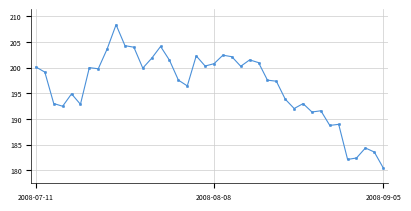

What is the value of the 11th point from the left?

204.3